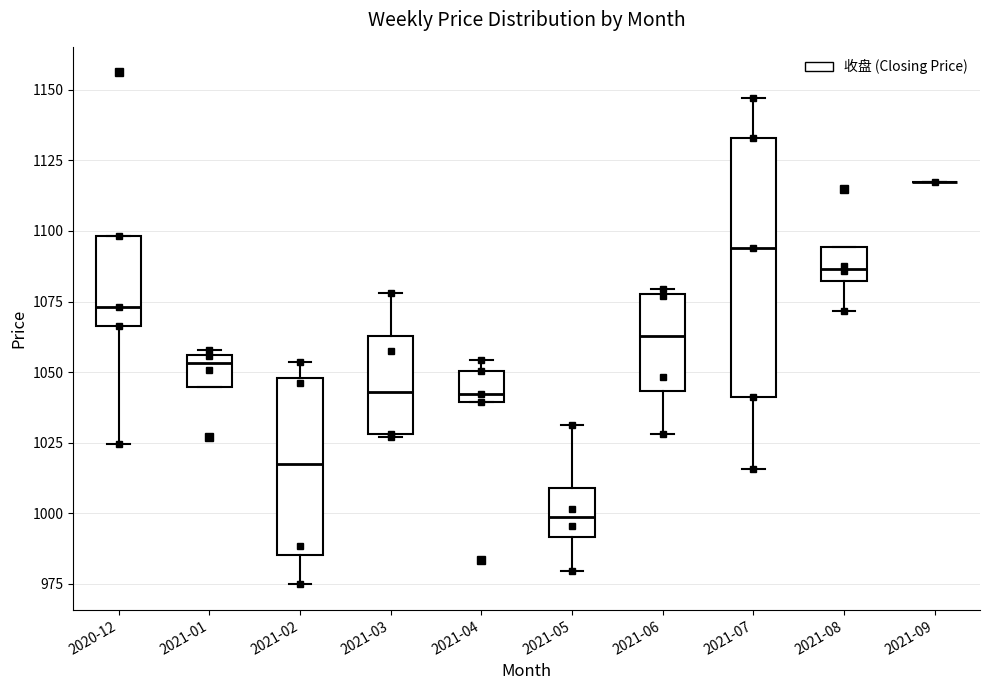

Reading left to right, read every box against the y-axis: the position of its median line, the range the box covers, and the ends of its whiskers. The values are not printed on the chart, so give them approximately, as read against the axis.

2020-12: median 1075, box 1065 to 1100, whiskers 1025 to 1100
2021-01: median 1055 (just below the box's upper edge), box 1045 to 1055, whiskers 1045 to 1060
2021-02: median 1015, box 985 to 1050, whiskers 975 to 1055
2021-03: median 1045, box 1030 to 1065, whiskers 1025 to 1080
2021-04: median 1040 (just above the box's lower edge), box 1040 to 1050, whiskers 1040 to 1055
2021-05: median 1000, box 990 to 1010, whiskers 980 to 1030
2021-06: median 1065, box 1045 to 1080, whiskers 1030 to 1080 (just above the box's upper edge)
2021-07: median 1095, box 1040 to 1135, whiskers 1015 to 1145
2021-08: median 1085, box 1080 to 1095, whiskers 1070 to 1095
2021-09: box collapsed to a line at 1115, whiskers 1115 to 1115